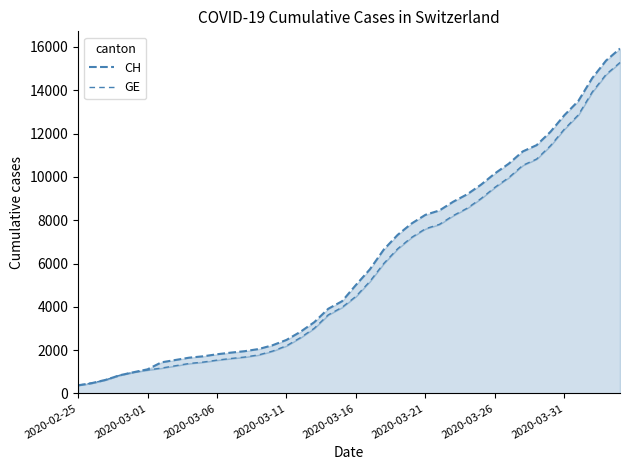

Which has a higher value, 14 or 31?

31